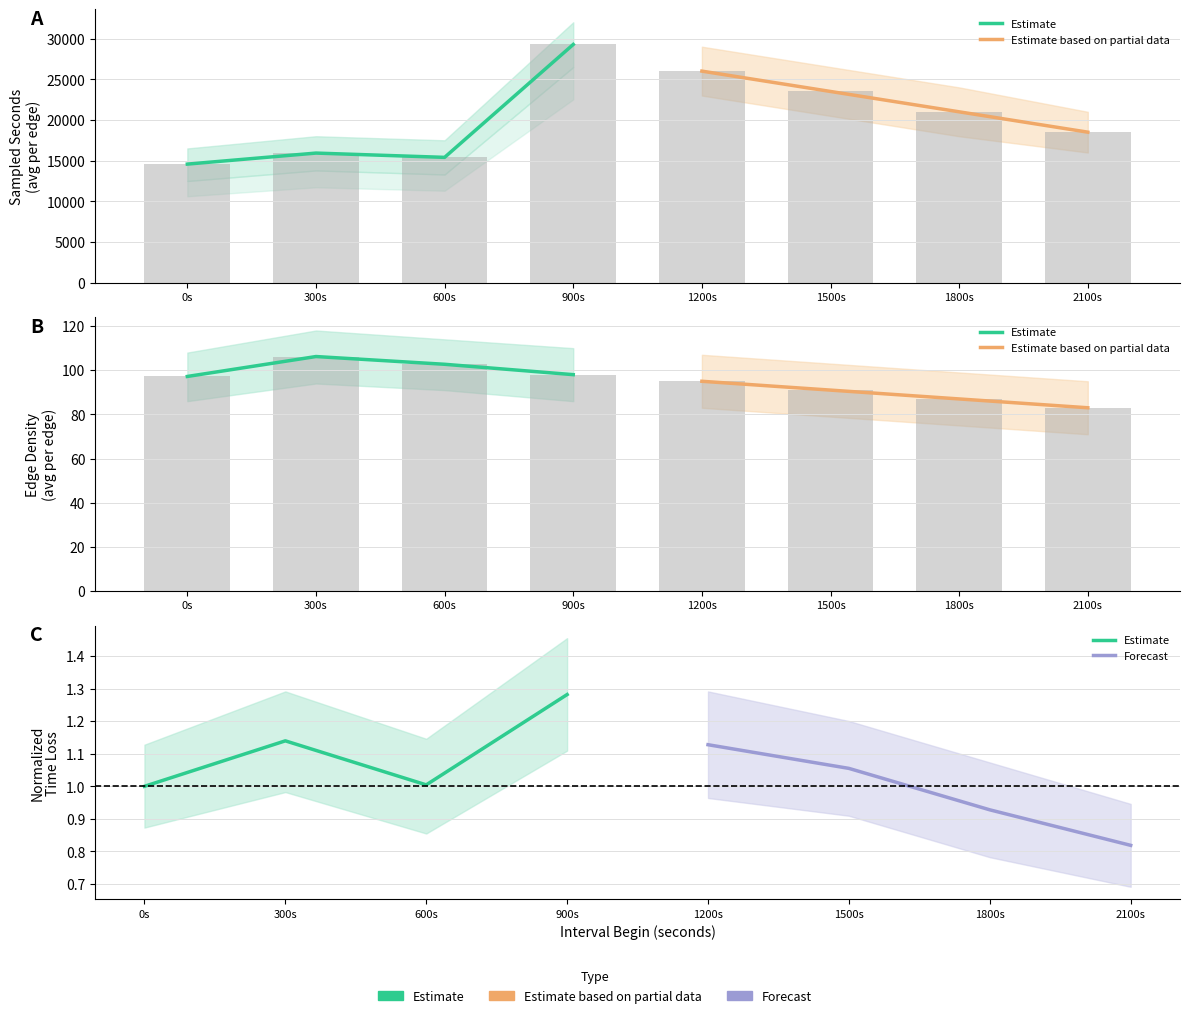

What position from the left is 300s?

2